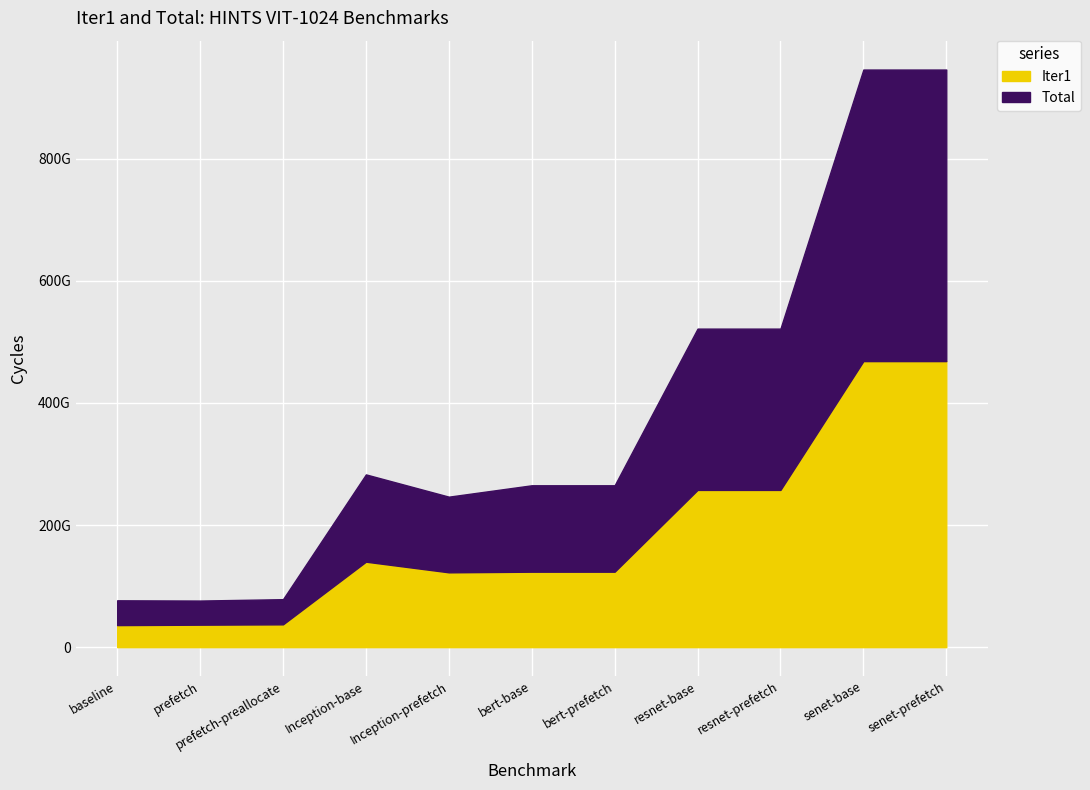

True or false: Total and Iter1 cross at least once.

False